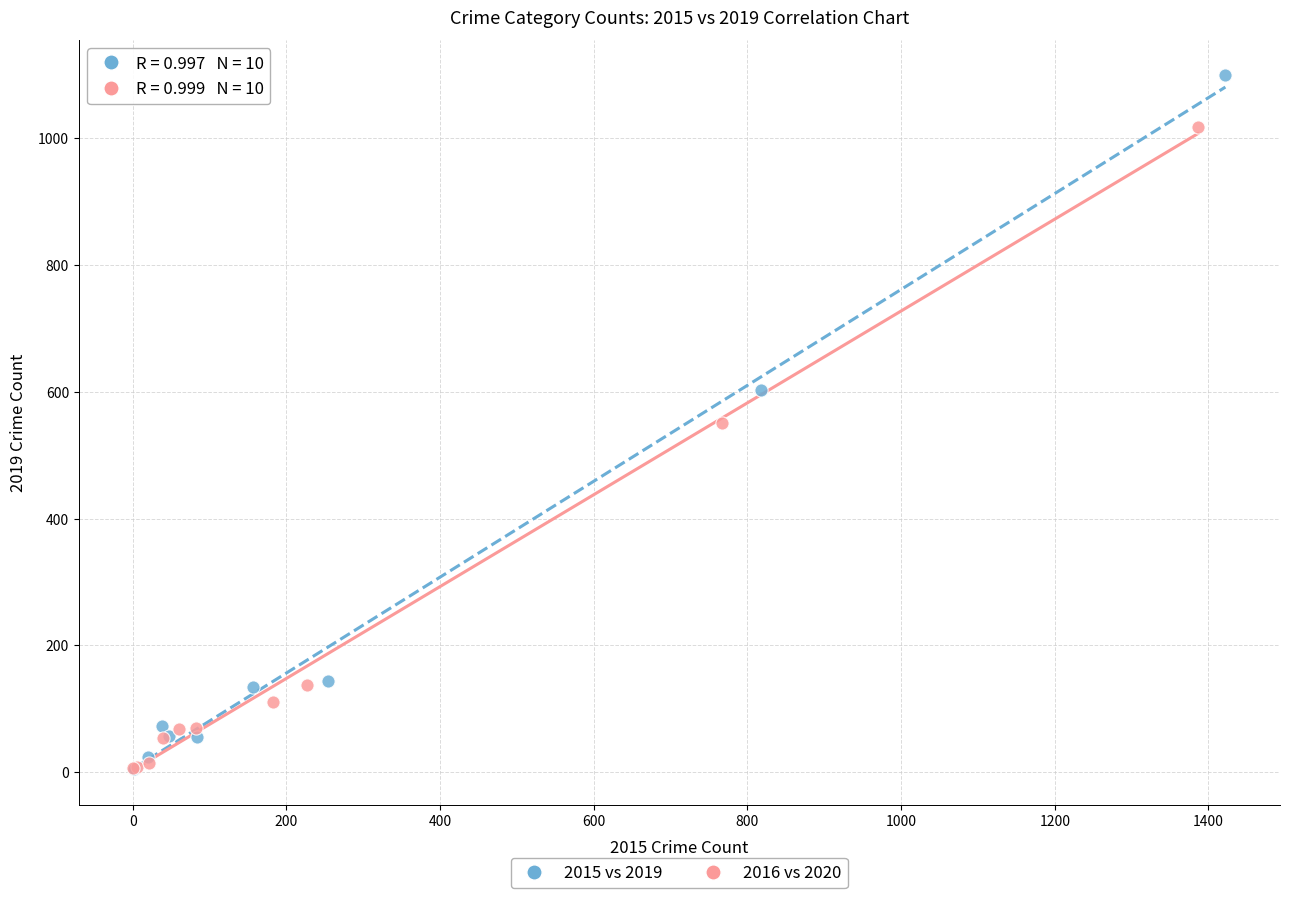

Which series contains the highest Y value?

2015 vs 2019